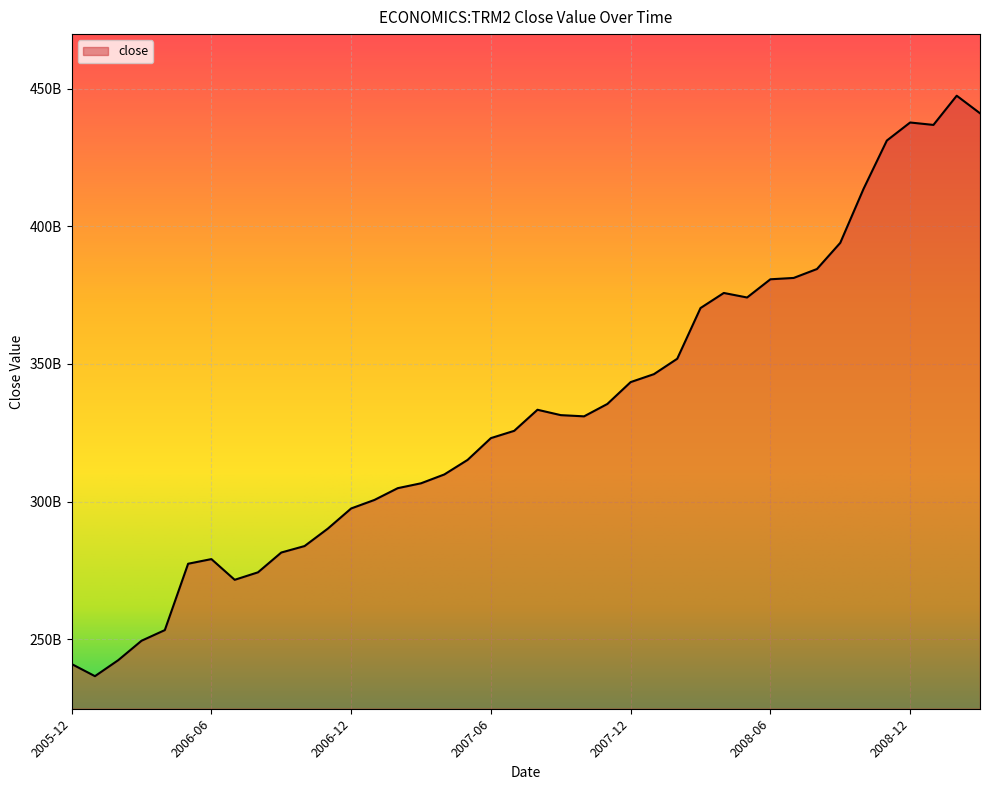

Does the chart display data point markers on the line(s)?

No